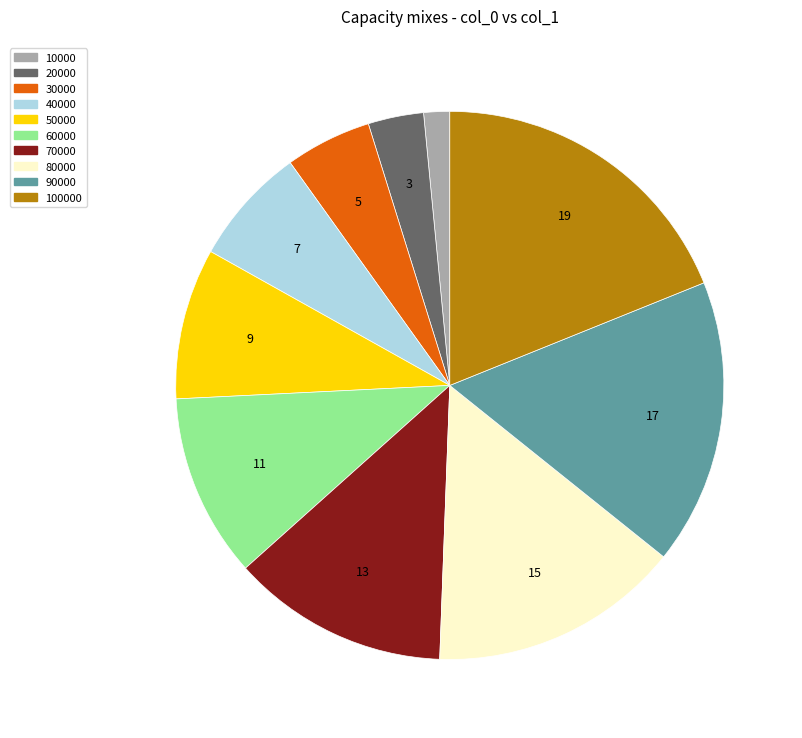

Is there any slice that represents more than half of the pie?

No